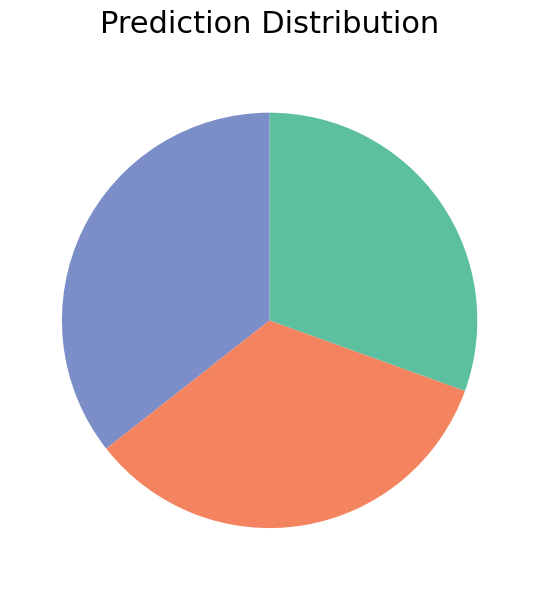

Does any single category account for the majority?

No